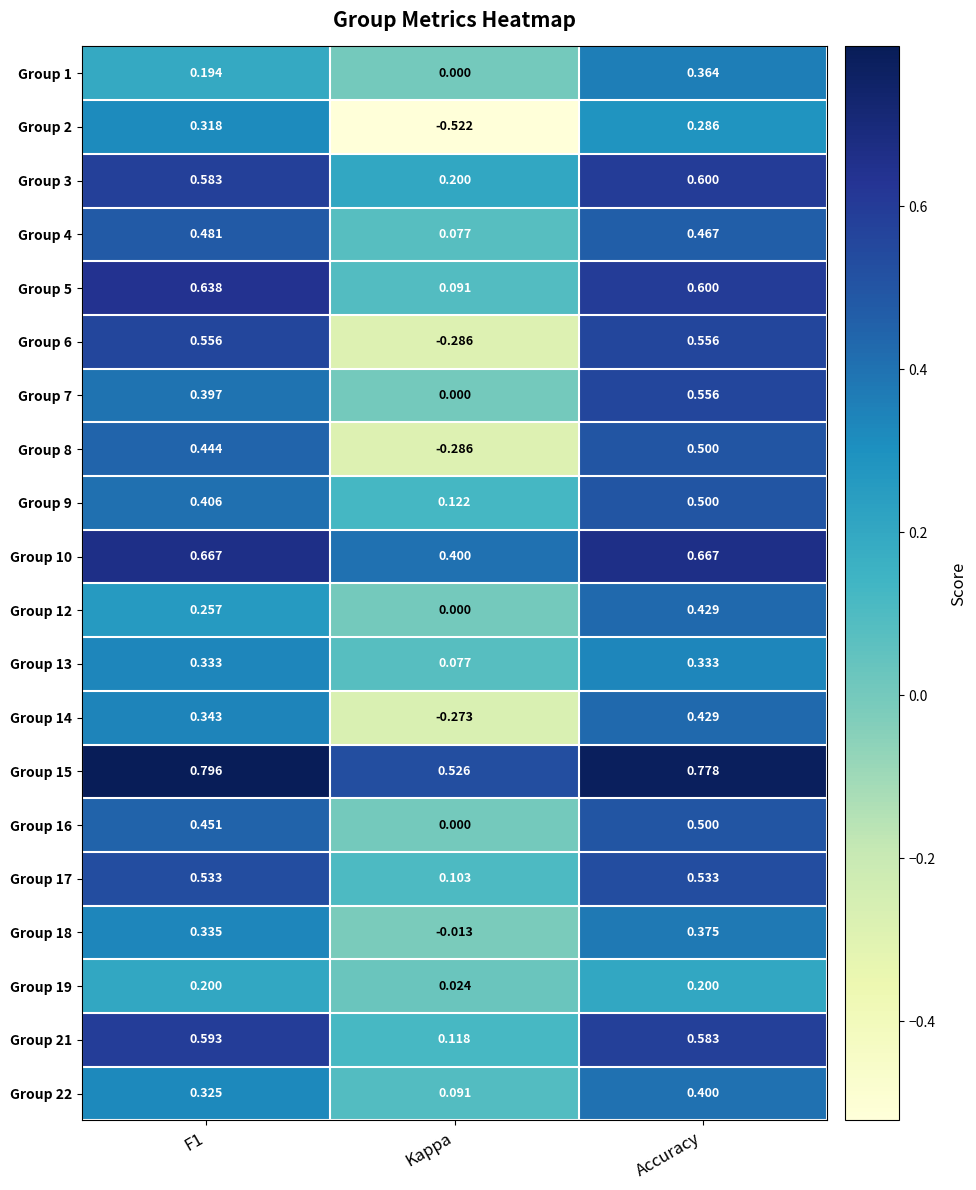

Where is Group 10 nearest to the value 0?

Kappa